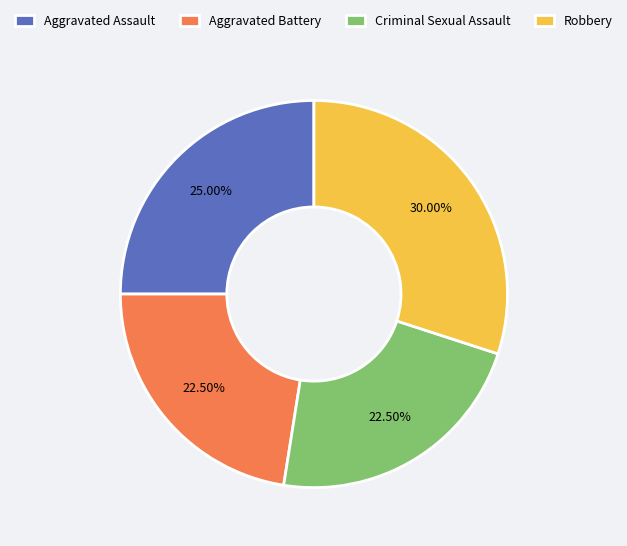

How many segments does this pie chart have?

4